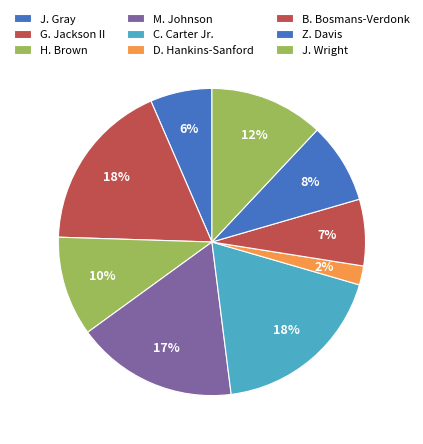

Which has a higher value, M. Johnson or D. Hankins-Sanford?

M. Johnson